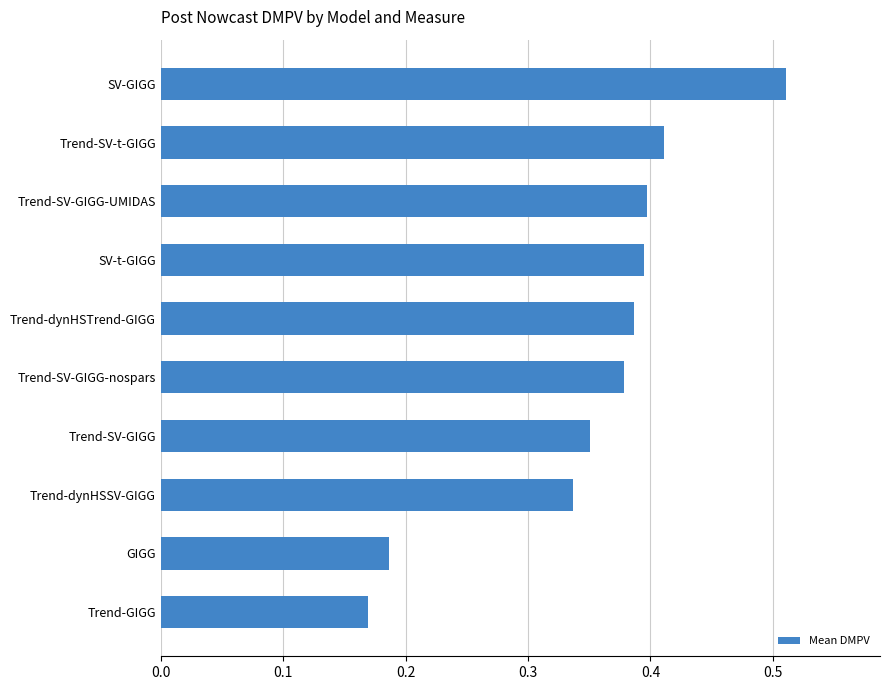

Between Trend-dynHSSV-GIGG and Trend-SV-GIGG-nospars, which is larger?

Trend-SV-GIGG-nospars